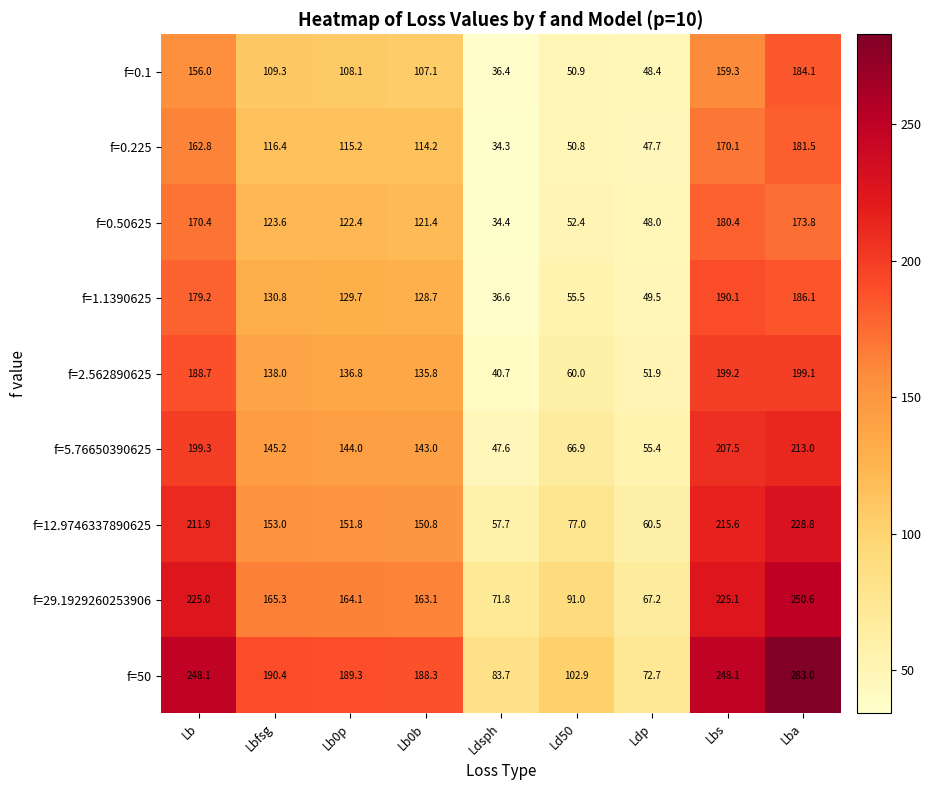

Rank the series at Lb from highest to lowest value.

f=50, f=29.1929260253906, f=12.9746337890625, f=5.76650390625, f=2.562890625, f=1.1390625, f=0.50625, f=0.225, f=0.1